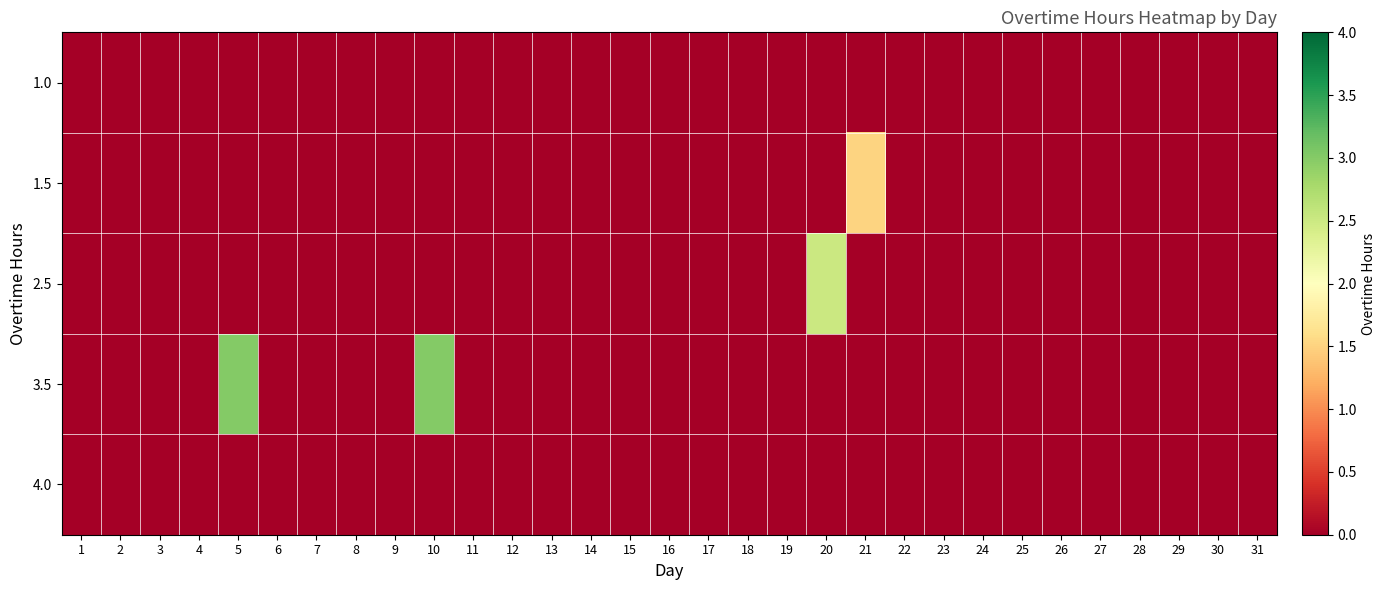

Which category has the highest value across all series?

5